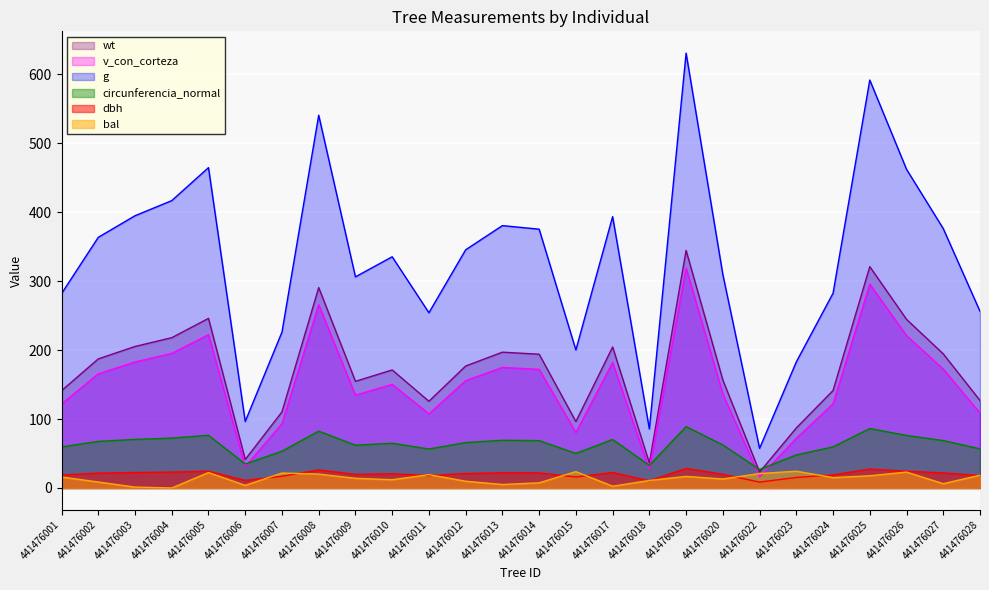

What is the difference between the dbh values at 441476017 and 441476027?

0.5